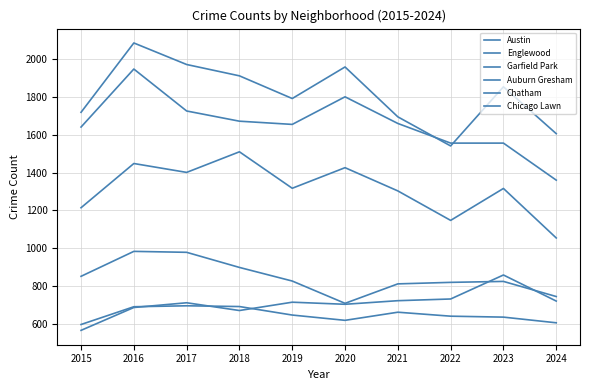

Which series changed the most between 2017 and 2022?

Austin